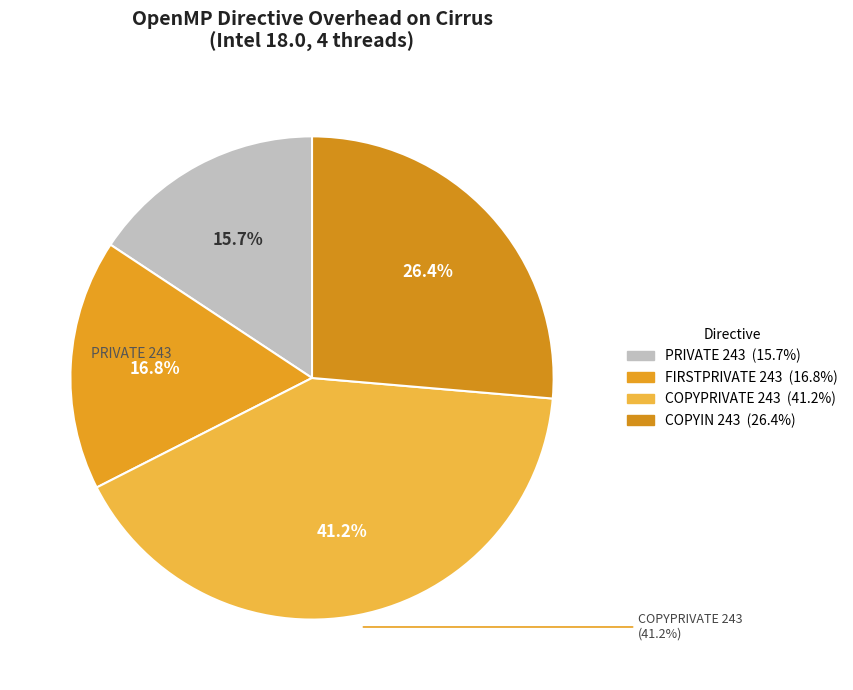

The COPYIN 243 slice represents 26% of the pie. True or false?

True